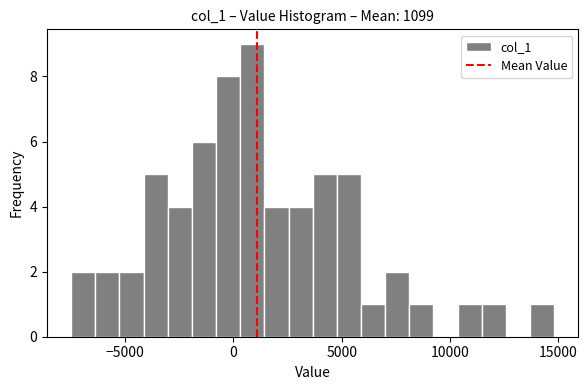

Read against the x-axis, roughly where is the centre of the tallest bar?

1000